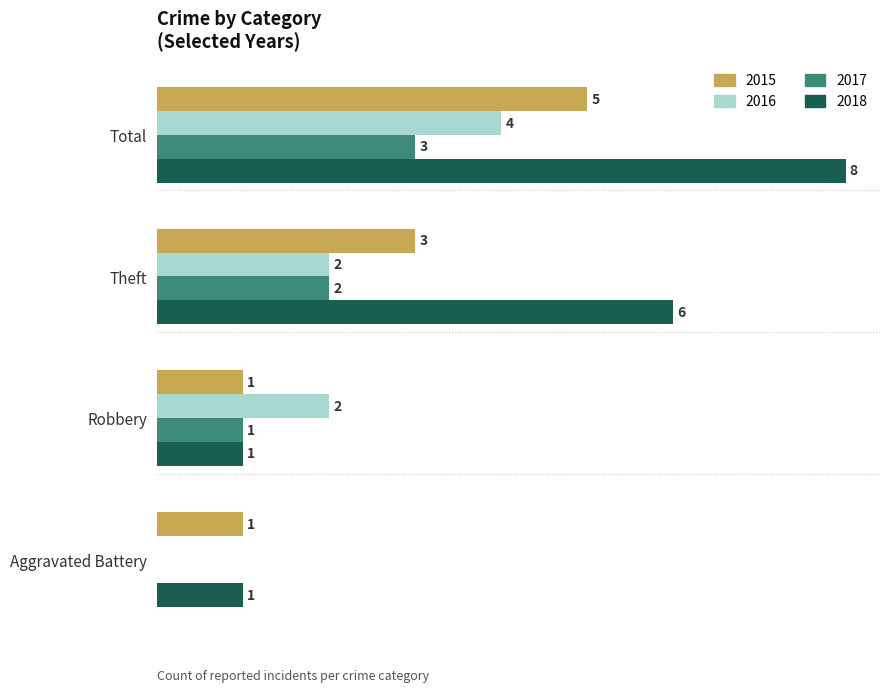

Is the value of 2016 at Total greater than the value of 2015 at Aggravated Battery?

Yes